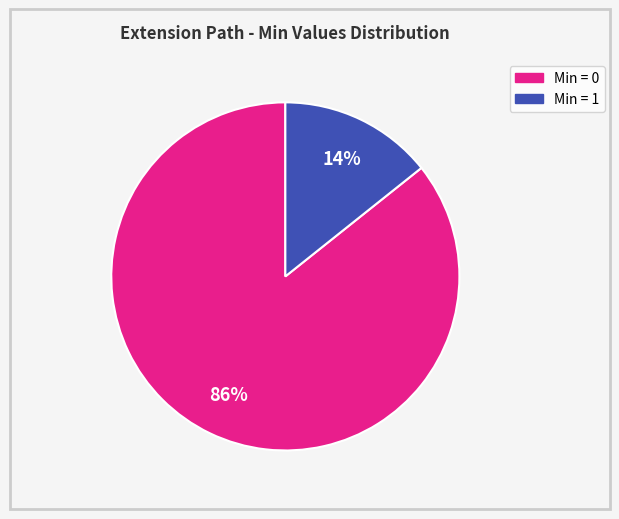

To the nearest percent, what is the average slice percentage?

50%